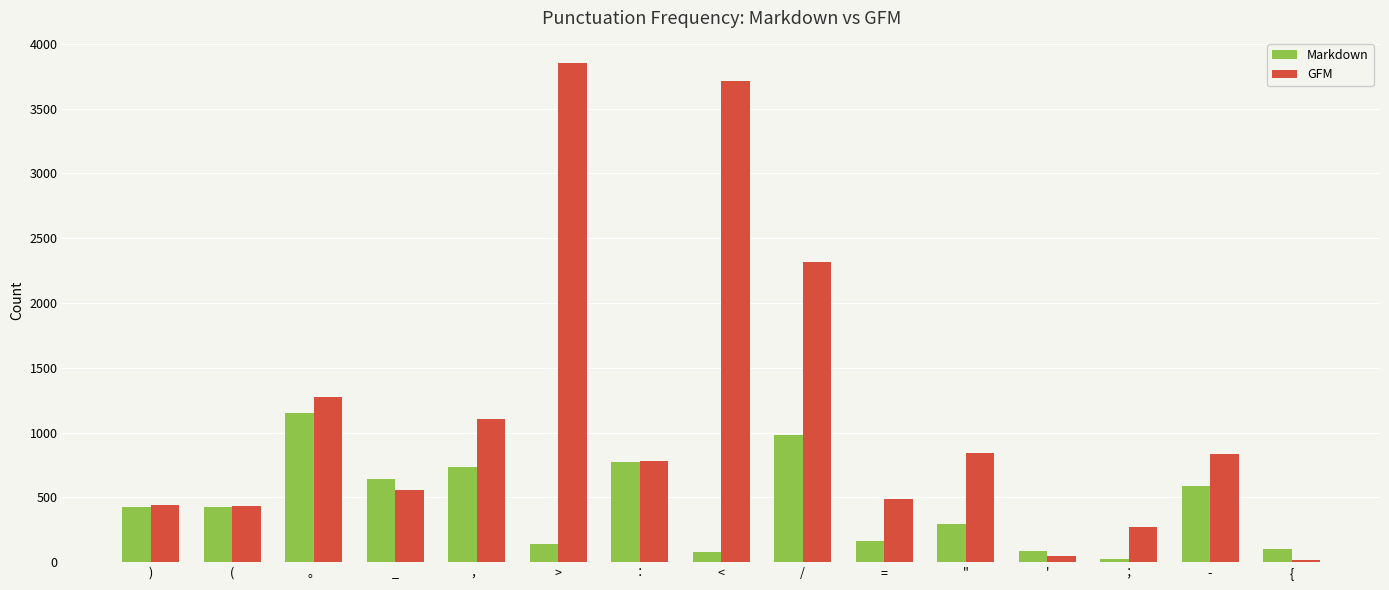

Does the chart contain stacked bars?

No